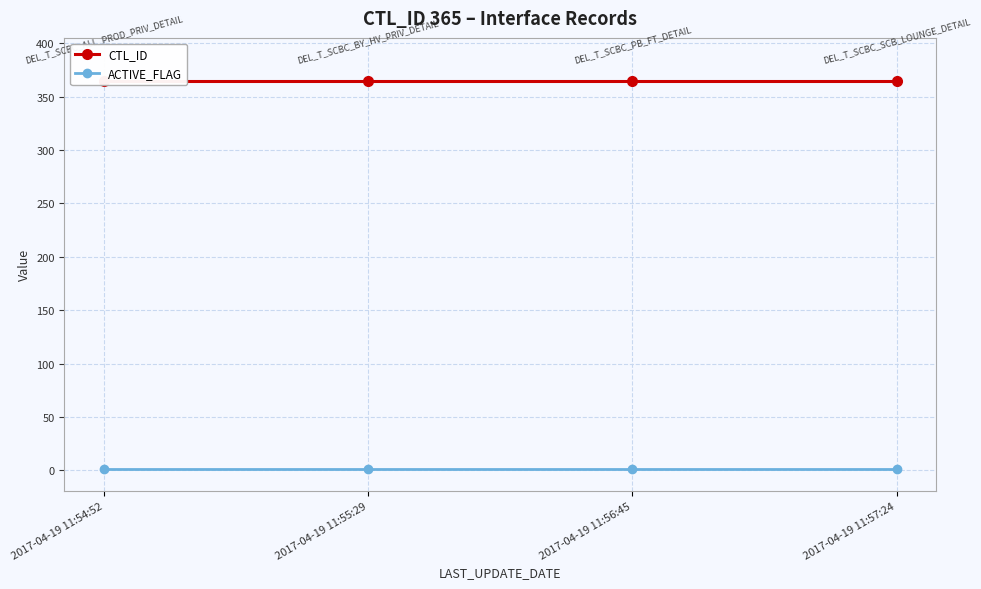

True or false: CTL_ID has more than 0 points higher than both neighbors.

False